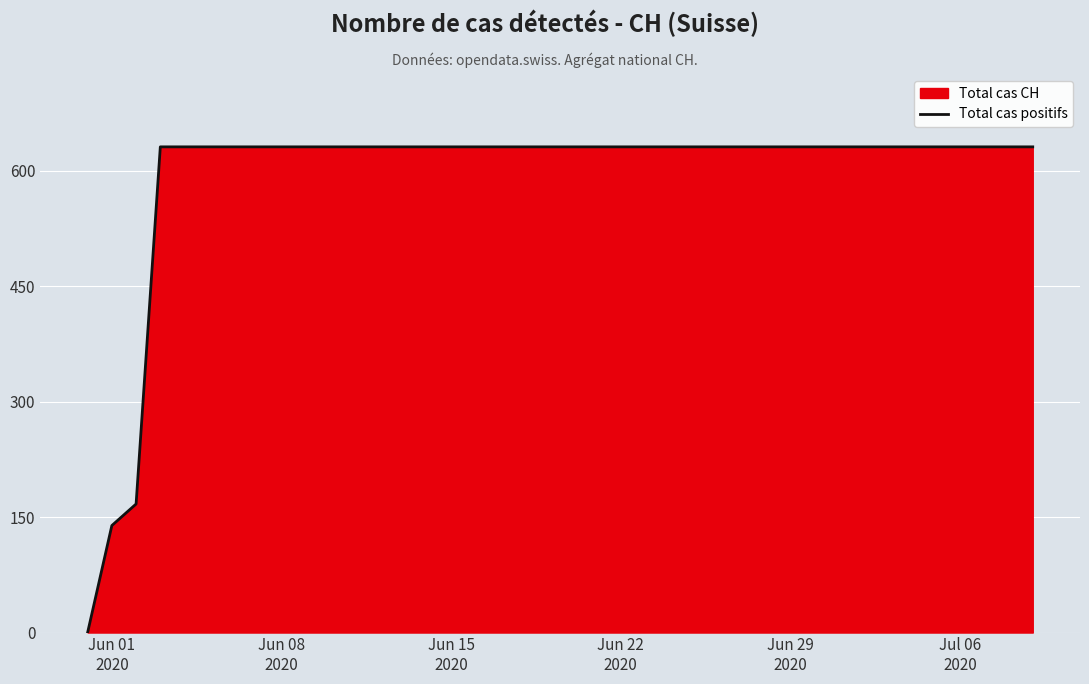

Does the chart display data point markers on the line(s)?

No